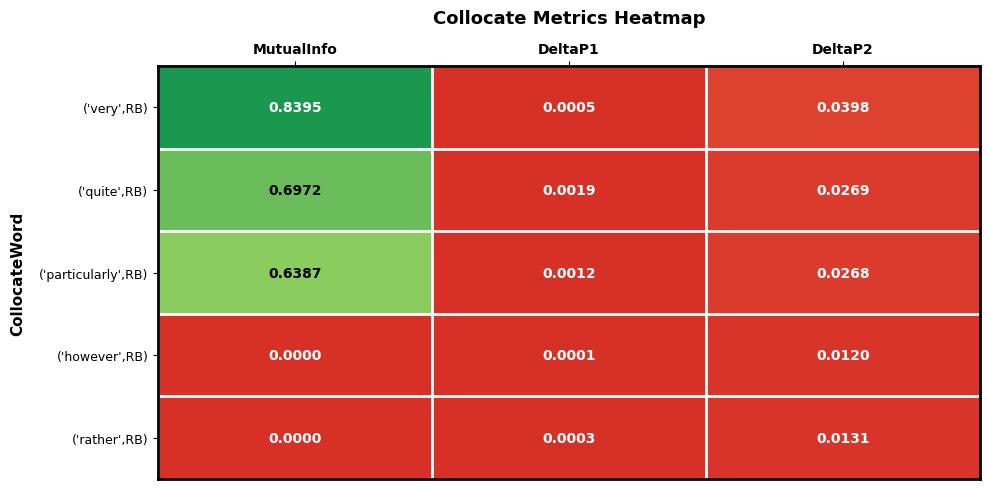

At which label does ('particularly',RB) reach its peak?

MutualInfo